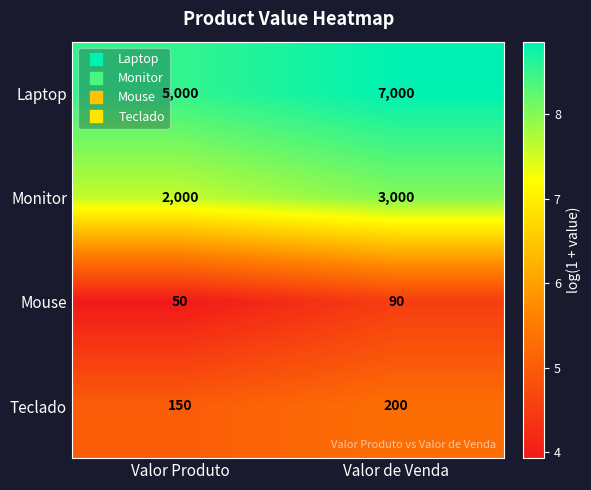

What is the difference between the Monitor values at Valor Produto and Valor de Venda?

1000